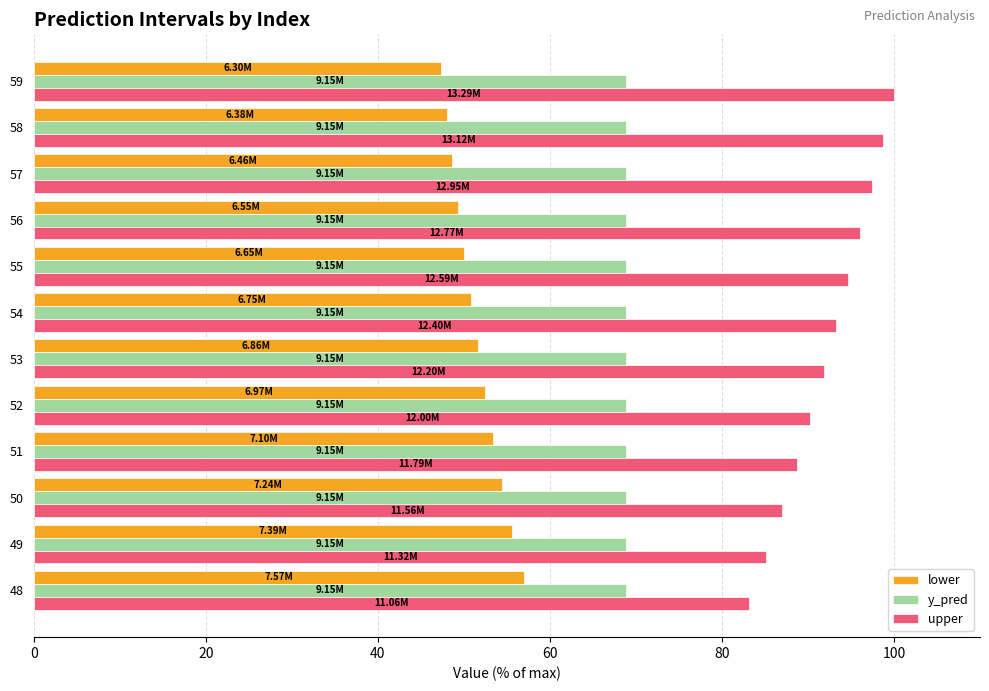

Rank the categories by upper value from highest to lowest.

59, 58, 57, 56, 55, 54, 53, 52, 51, 50, 49, 48